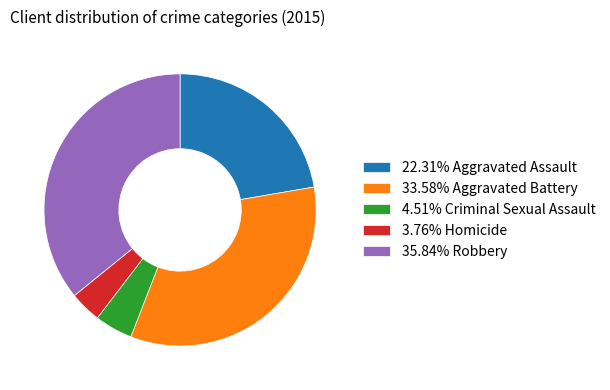

Is there any slice that represents more than half of the pie?

No